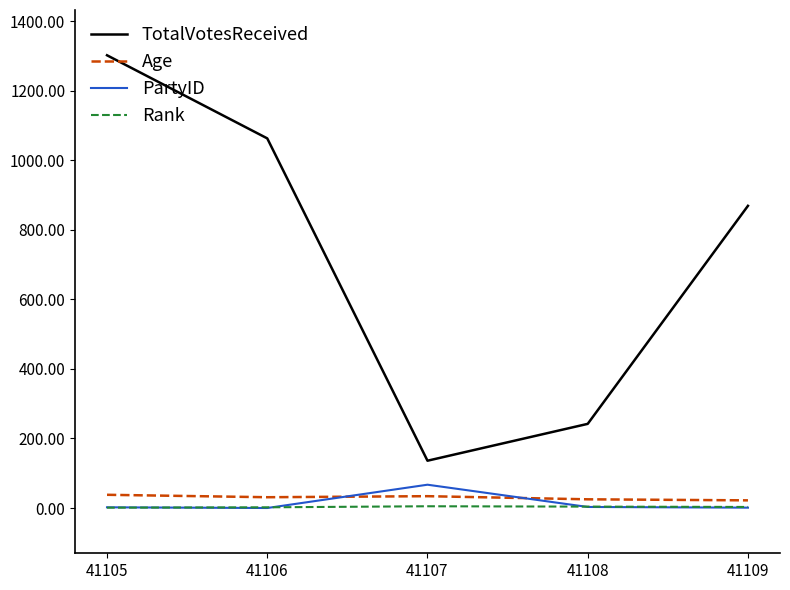

After their last crossing, which series has the higher values: Age or PartyID?

Age